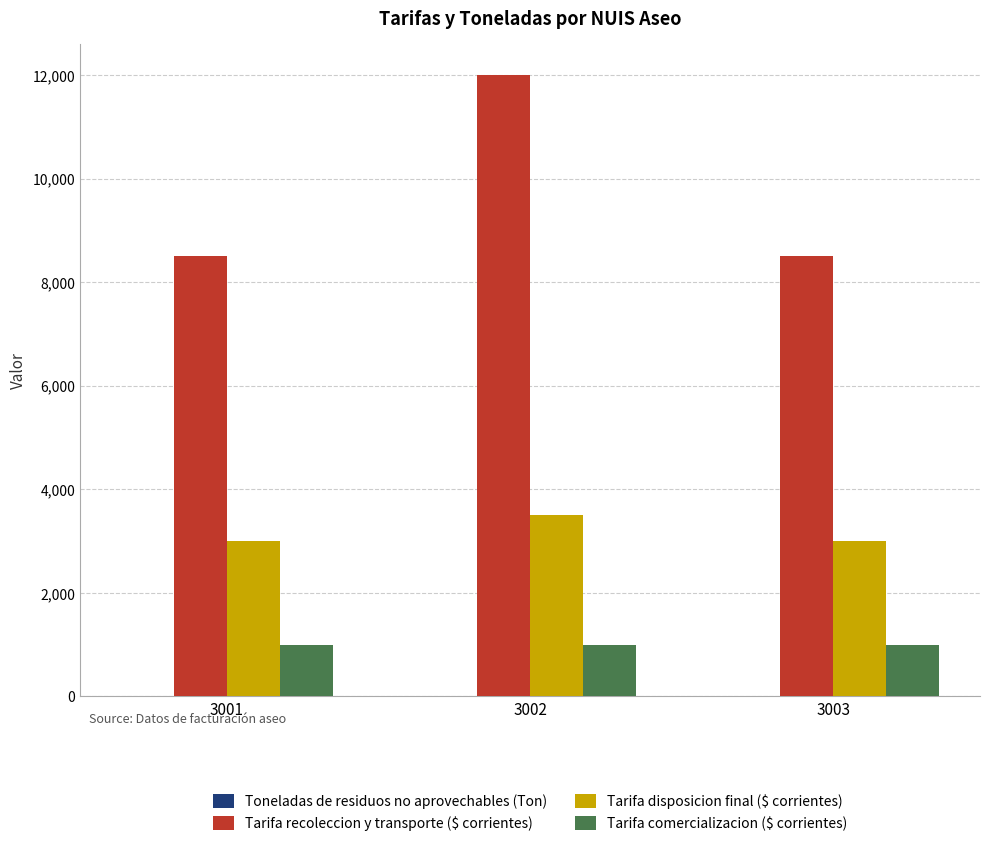

Which series has the largest total across all categories?

Tarifa recoleccion y transporte ($ corrientes)